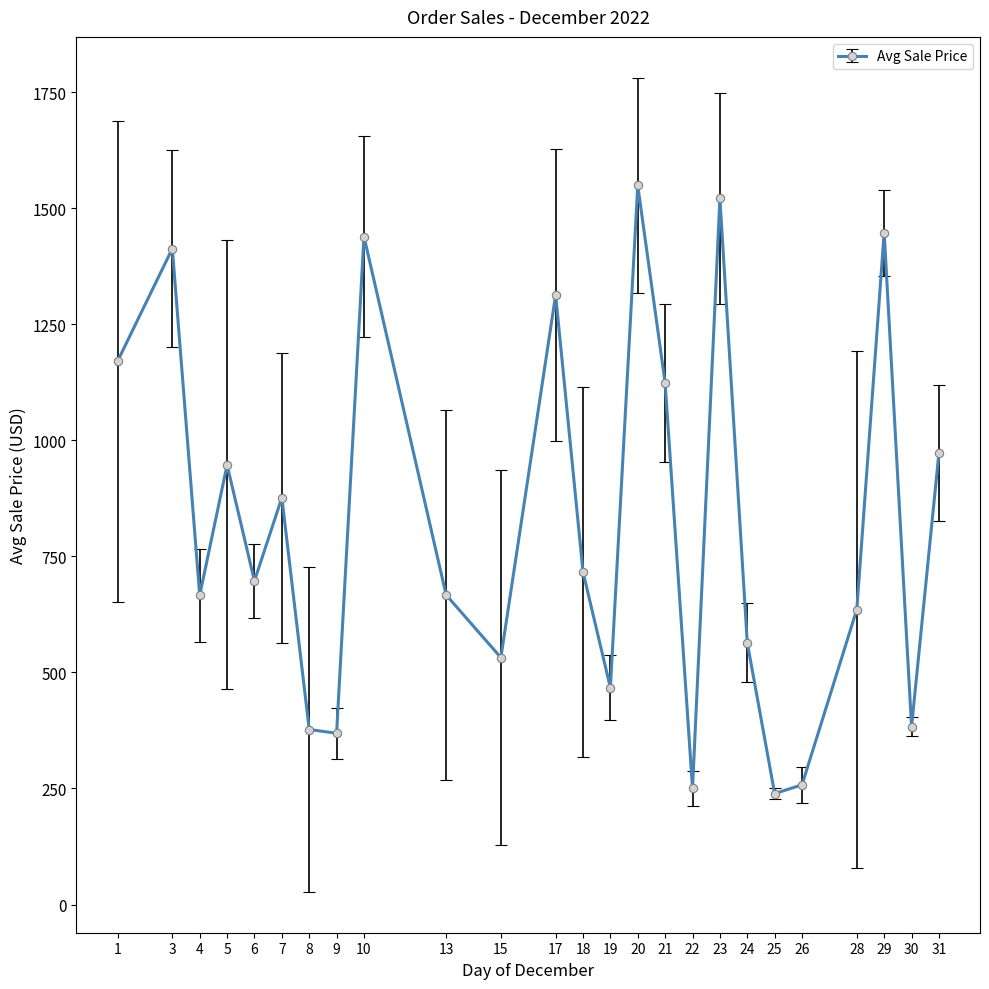

Is it true that the value at 3 is 1413.0?

True